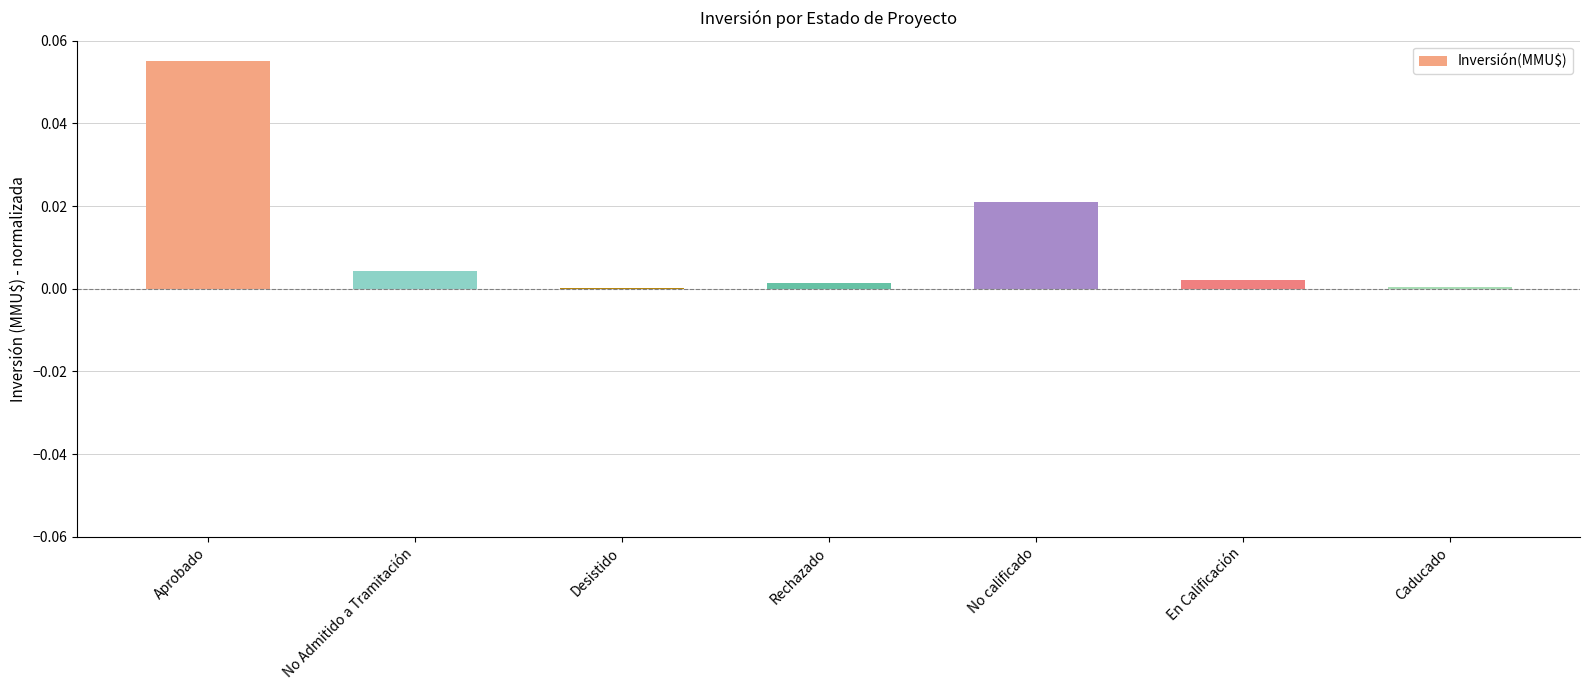

Is it true that the value at En Calificación is 0.0?

True